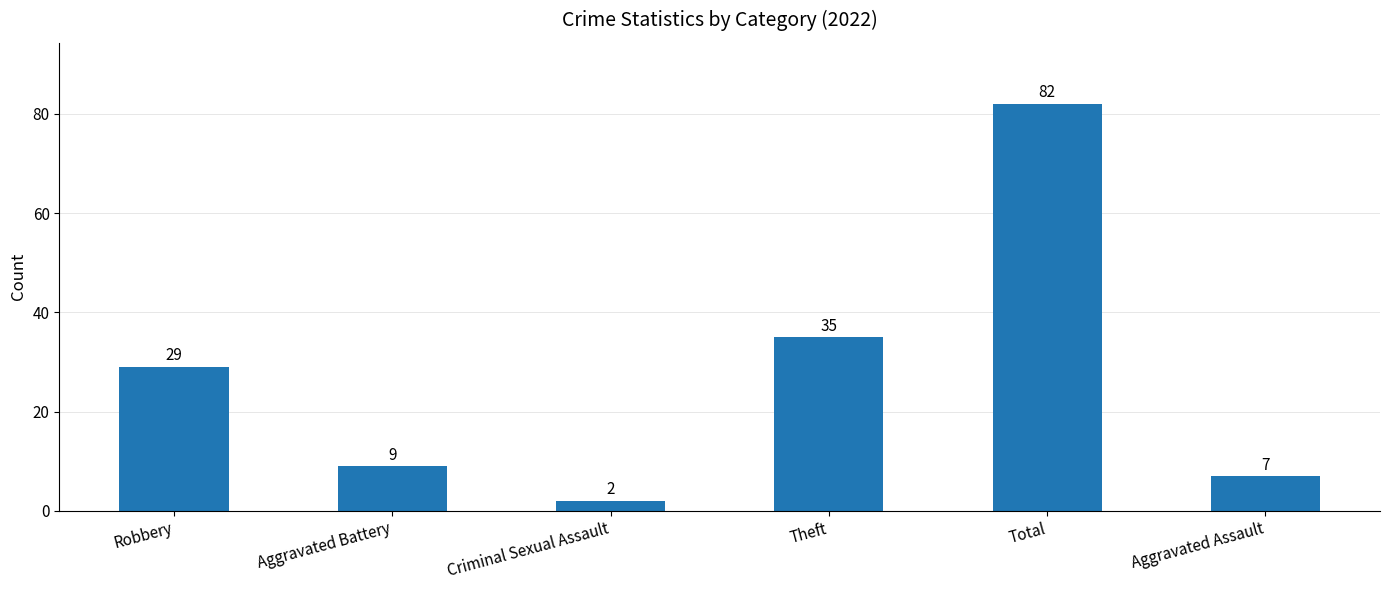

Reading left to right, transcribe all the data shown in this chart.

29	9	2	35	82	7